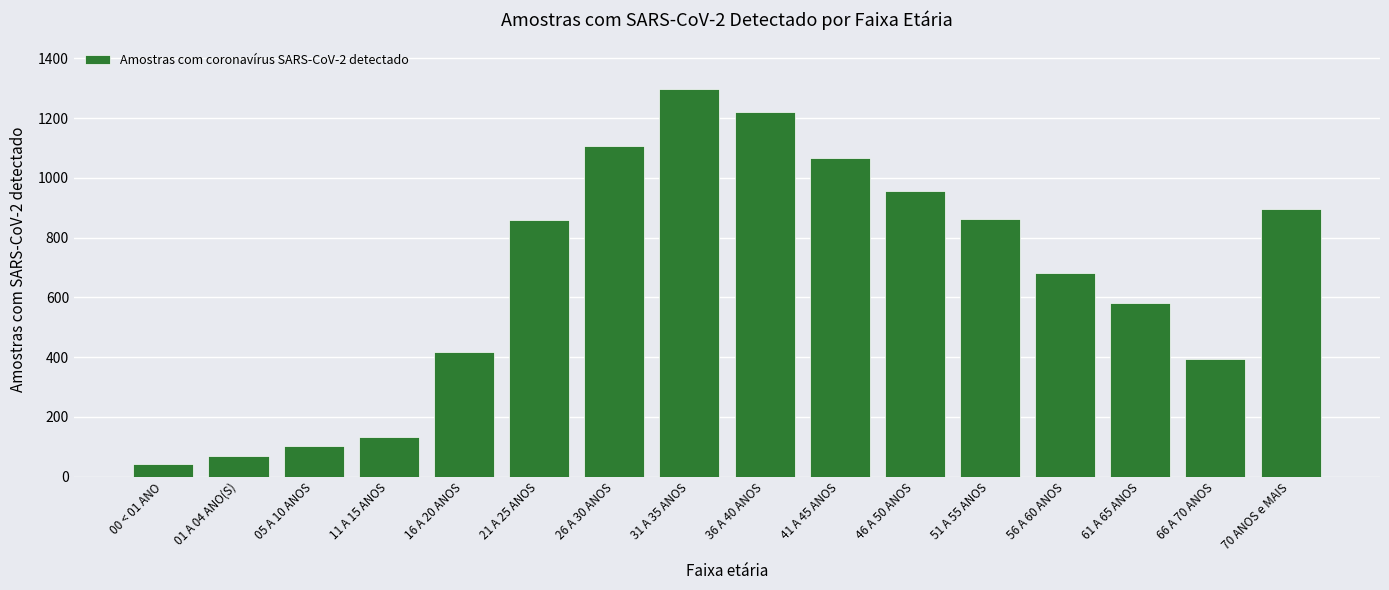

What is the greatest value displayed?

1298